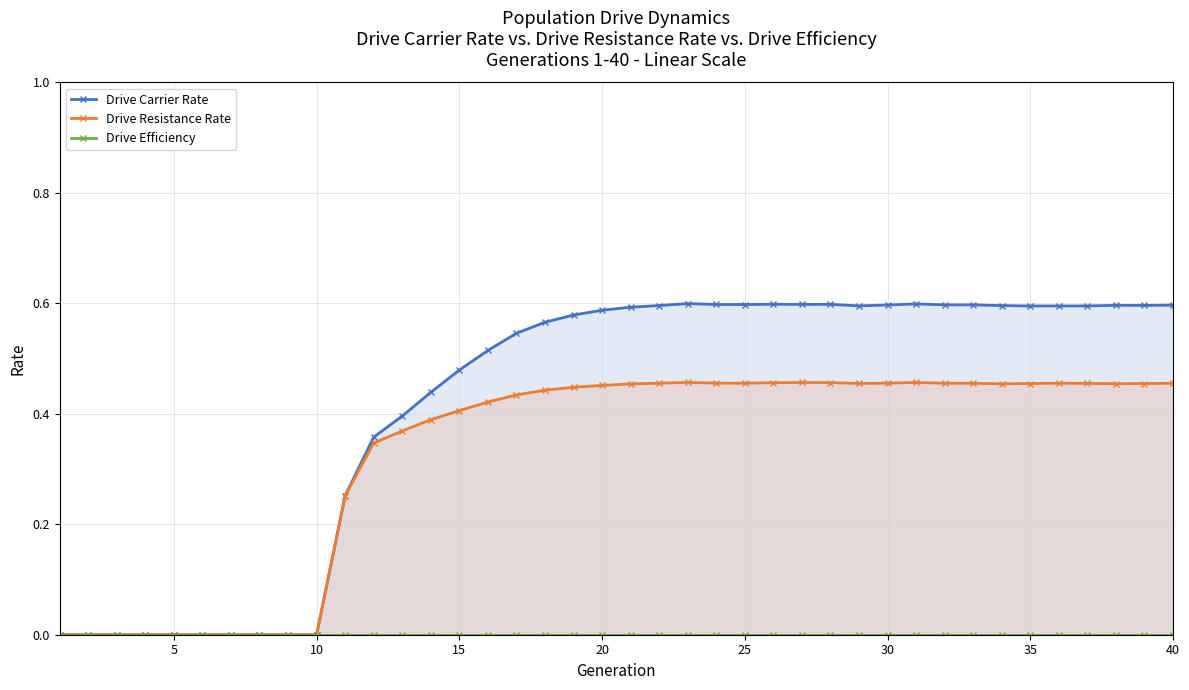

True or false: Drive Resistance Rate has more than 0 interior local peaks.

True